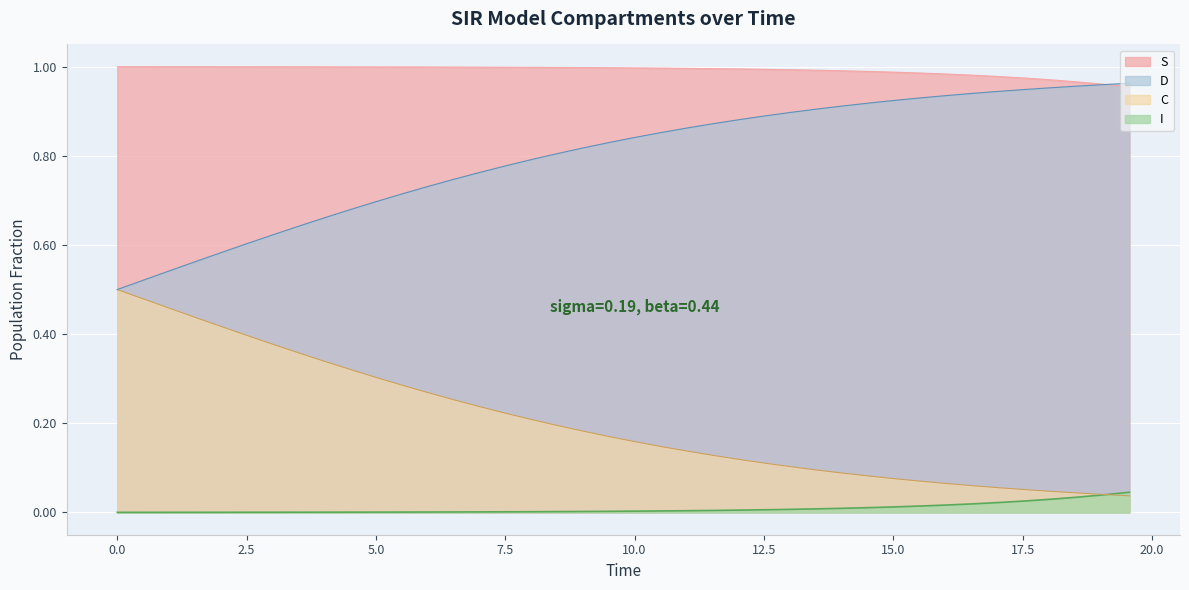

What position from the left is 9.531772575250836?

20